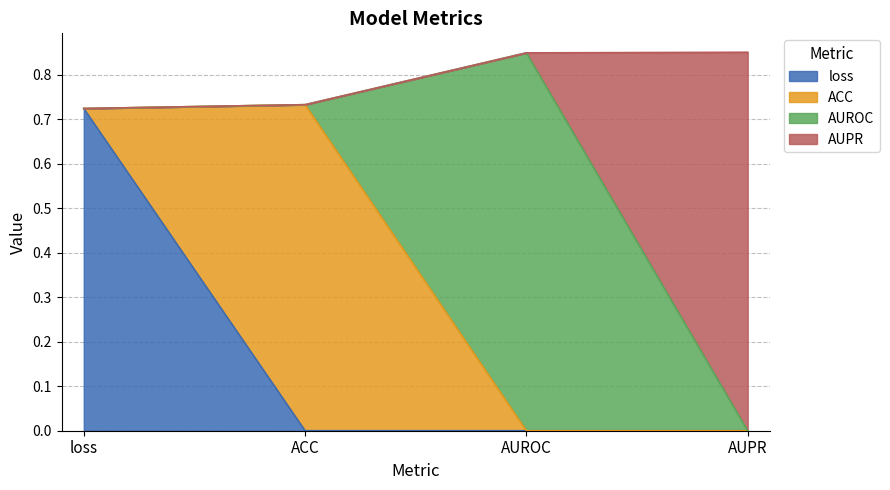

Rank the categories by value from highest to lowest.

AUPR, AUROC, ACC, loss